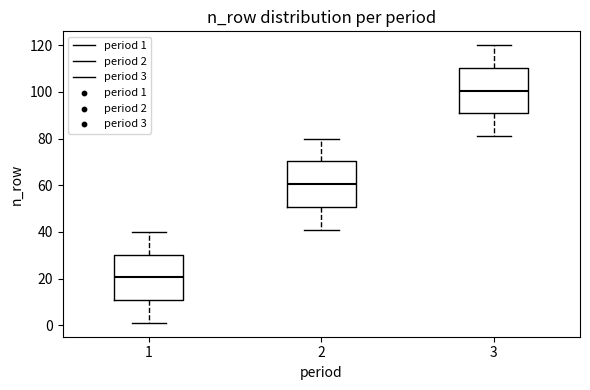

Where is the upper edge of the box at x = 3 on the y-axis? The values are not printed on the chart, so give them approximately, as read against the axis.

110